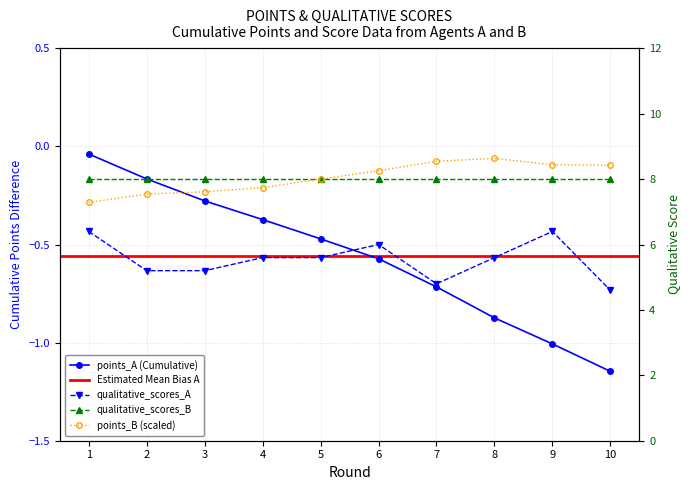

The points_B series shows 7.3 at 1. True or false?

True